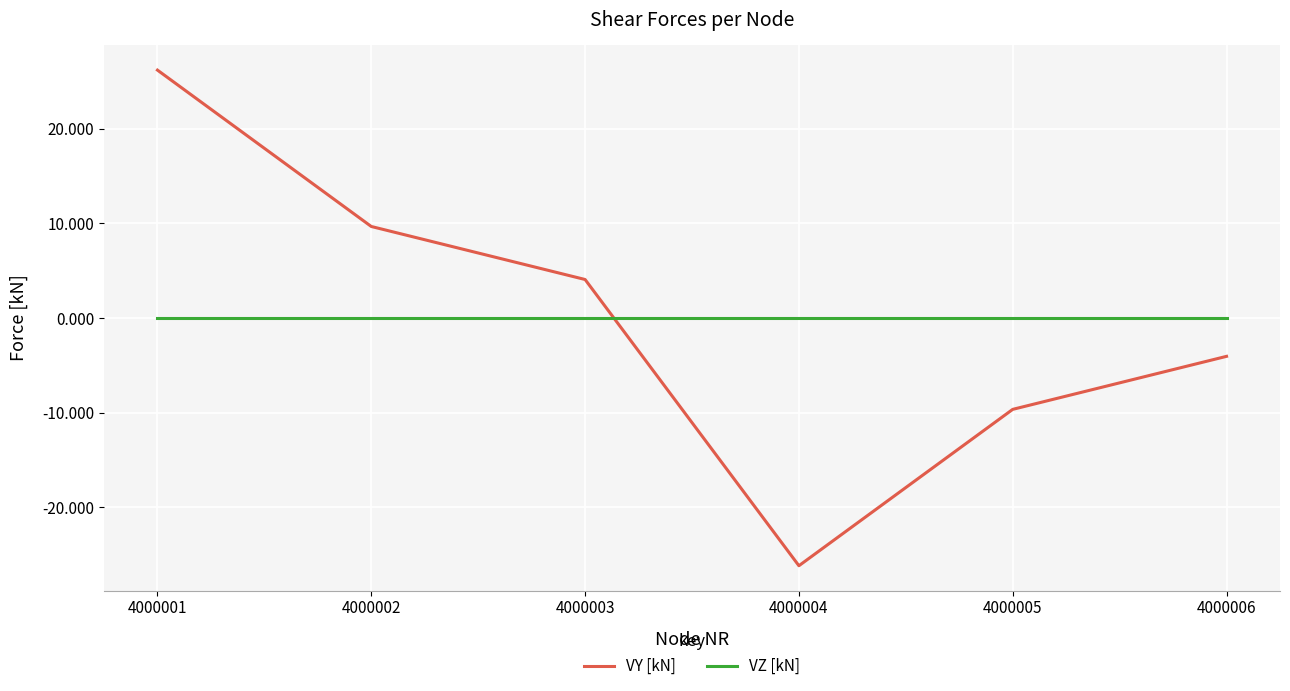

What are all the series names shown in the legend?

VY [kN], VZ [kN]